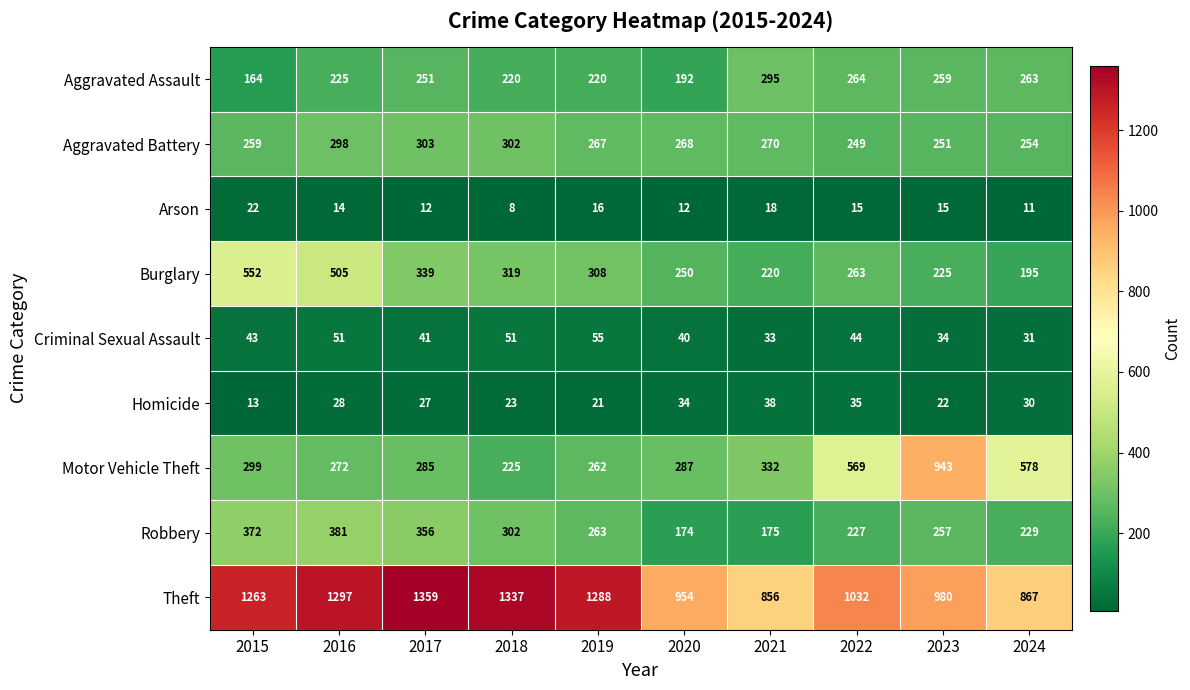

What is the difference between the highest and lowest values at 2018?

1329